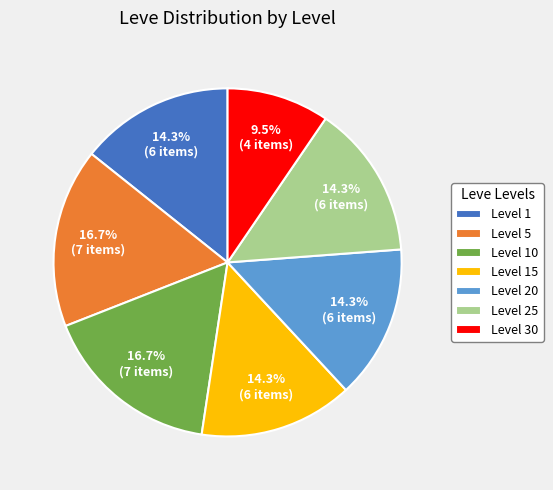

Is there any slice that represents more than half of the pie?

No